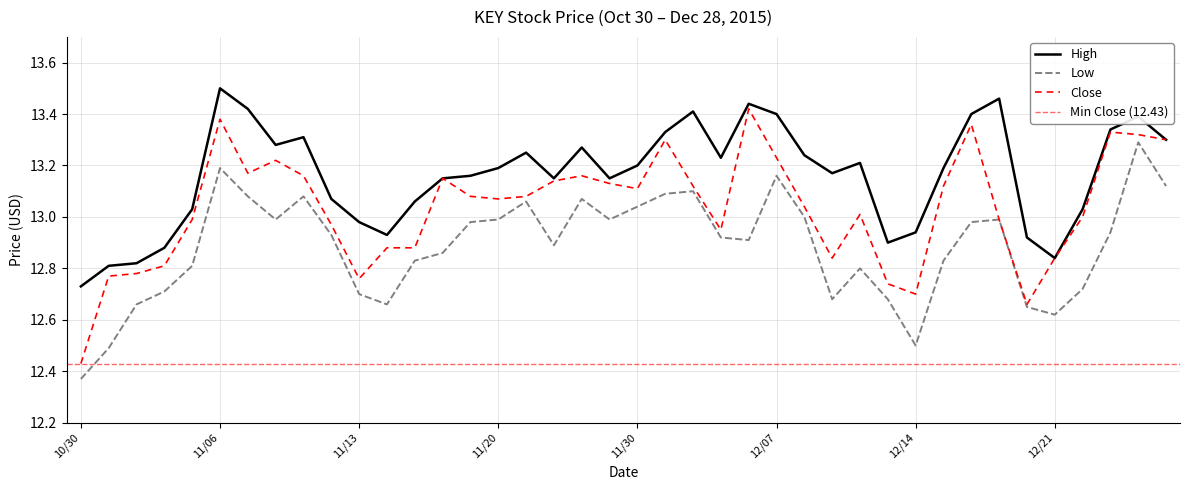

How many interior local peaks does the Low series have?

9